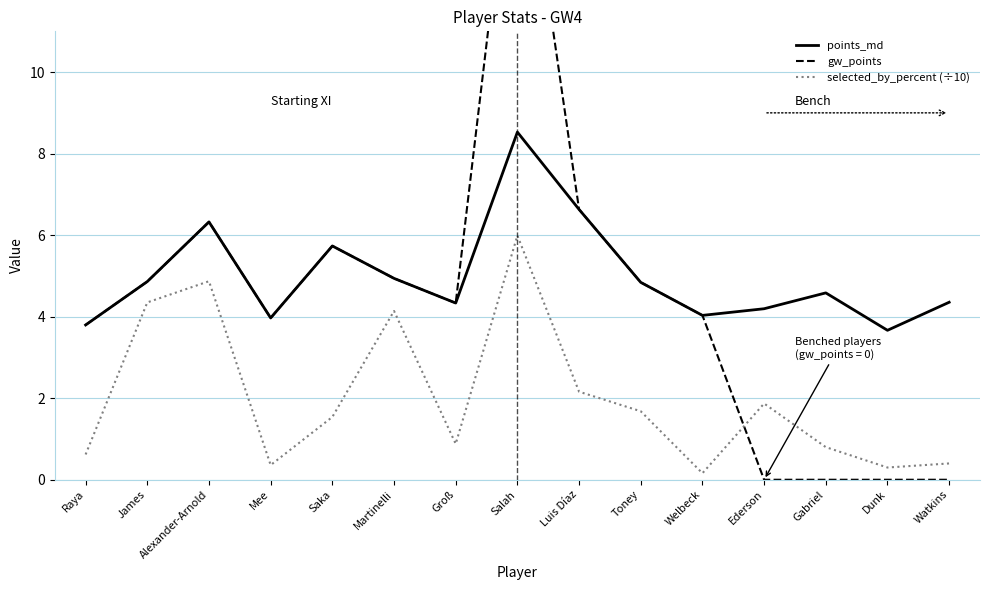

Rank the series by their maximum value, from lowest to highest.

selected_by_percent (÷10), points_md, gw_points